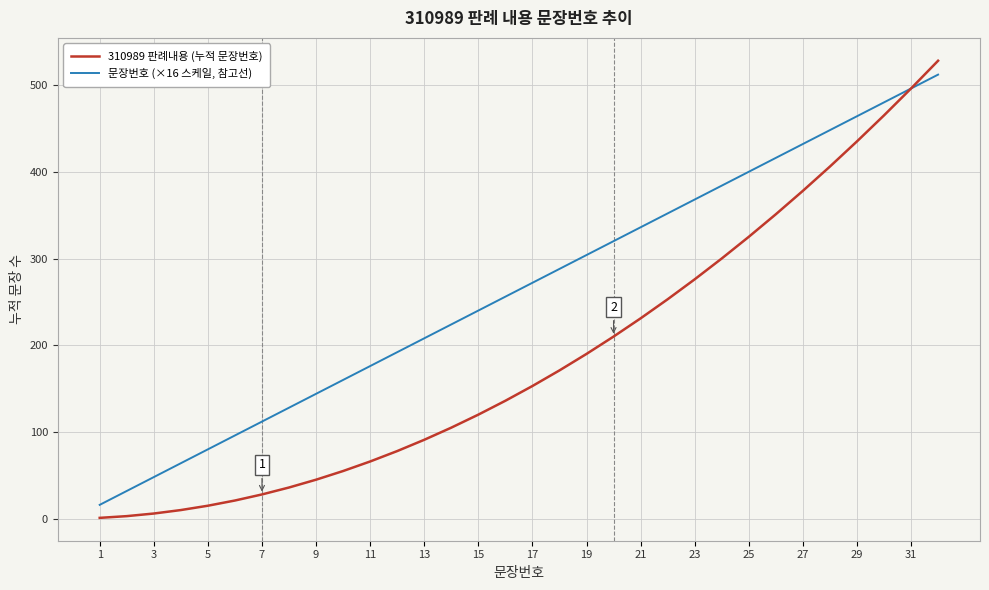

List the series in order of their peak value, lowest first.

문장번호 (×16 스케일, 참고선), 310989 판례내용 (누적 문장번호)